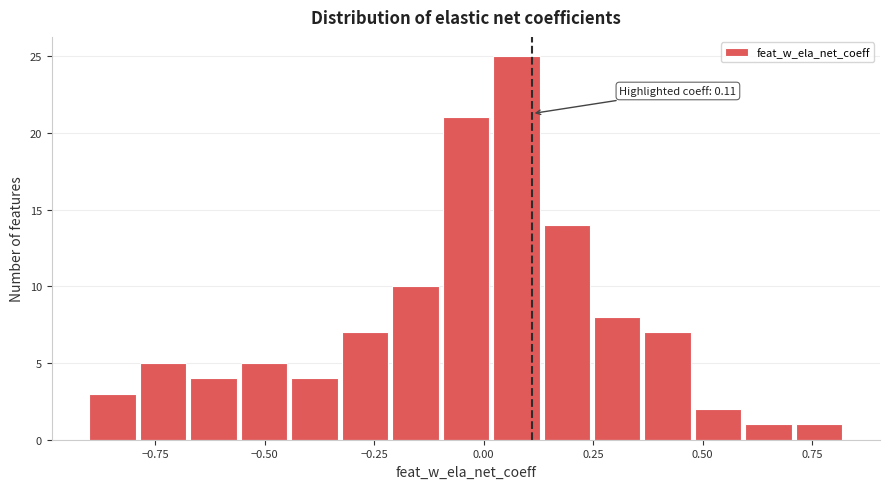

Read against the x-axis, roughly where is the centre of the tallest bar?

0.05